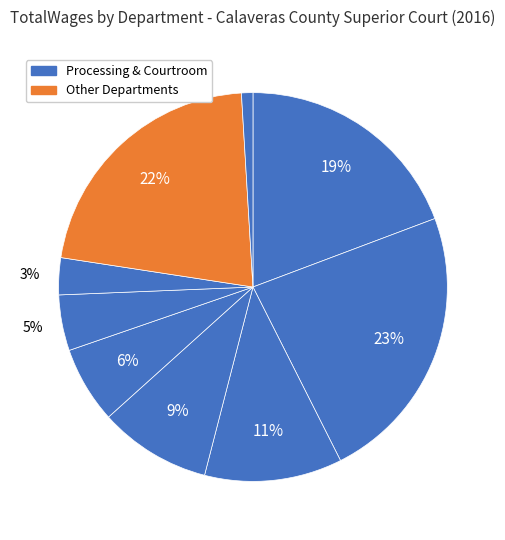

Is there any slice that represents more than half of the pie?

No